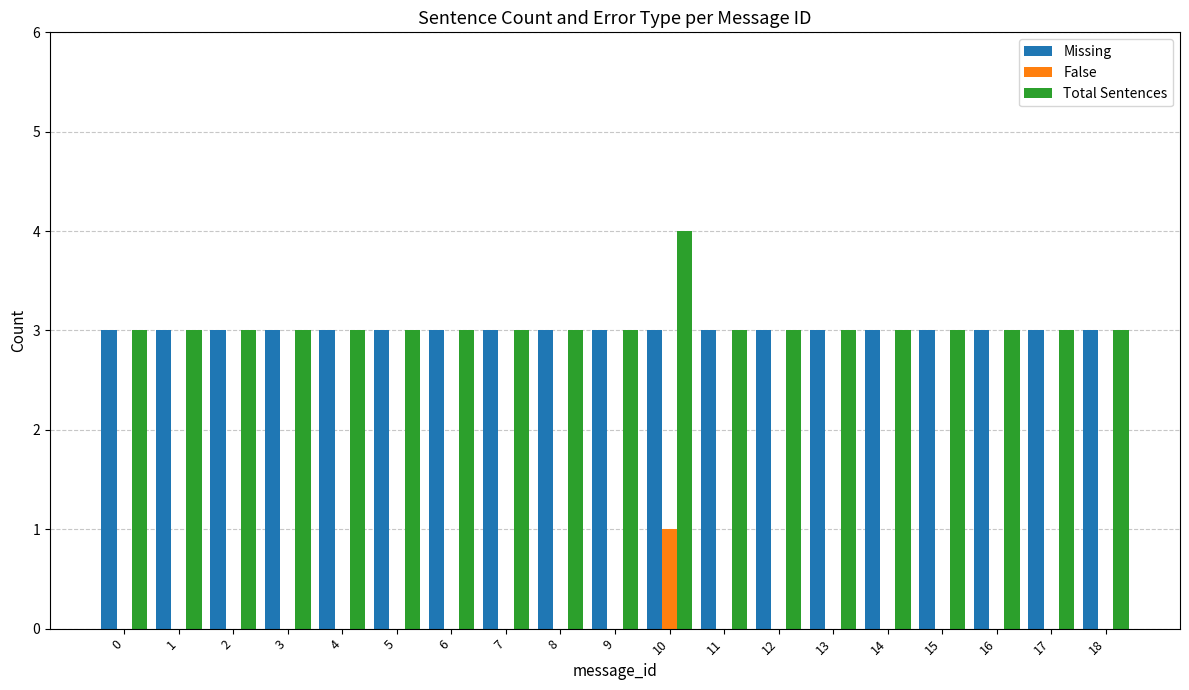

What is the total value across all series at 16?

6